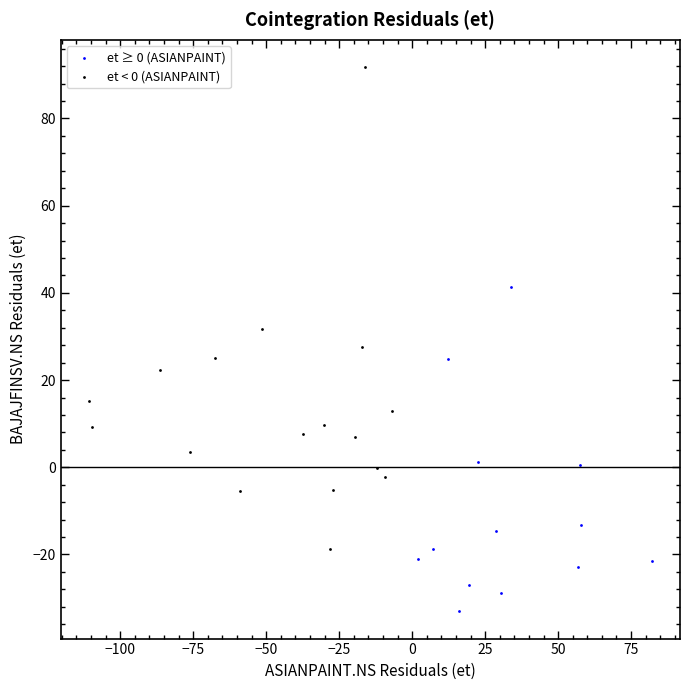

Which series reaches the minimum Y coordinate?

et ≥ 0 (ASIANPAINT)